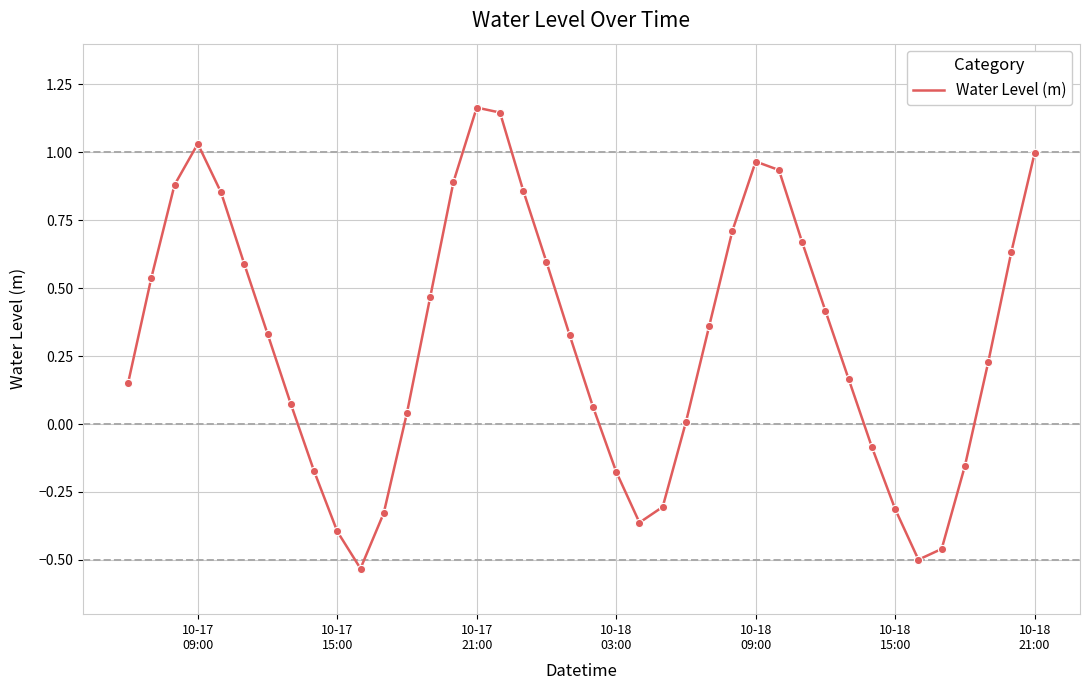

What is the difference between the maximum and minimum values?

1.7